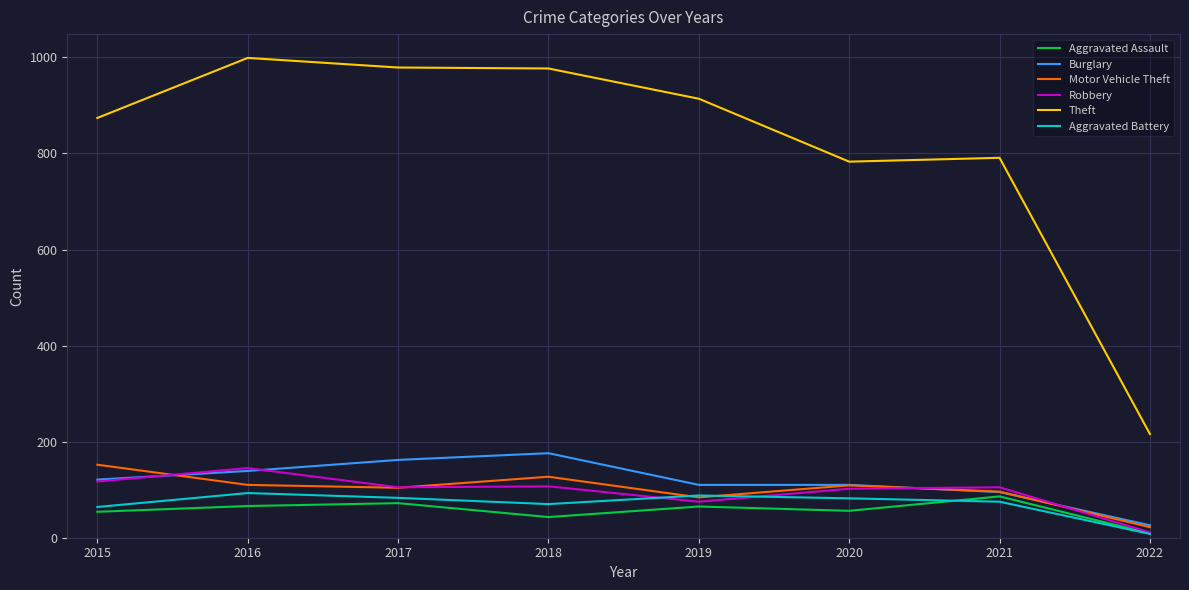

Count the number of data series in this chart.

6